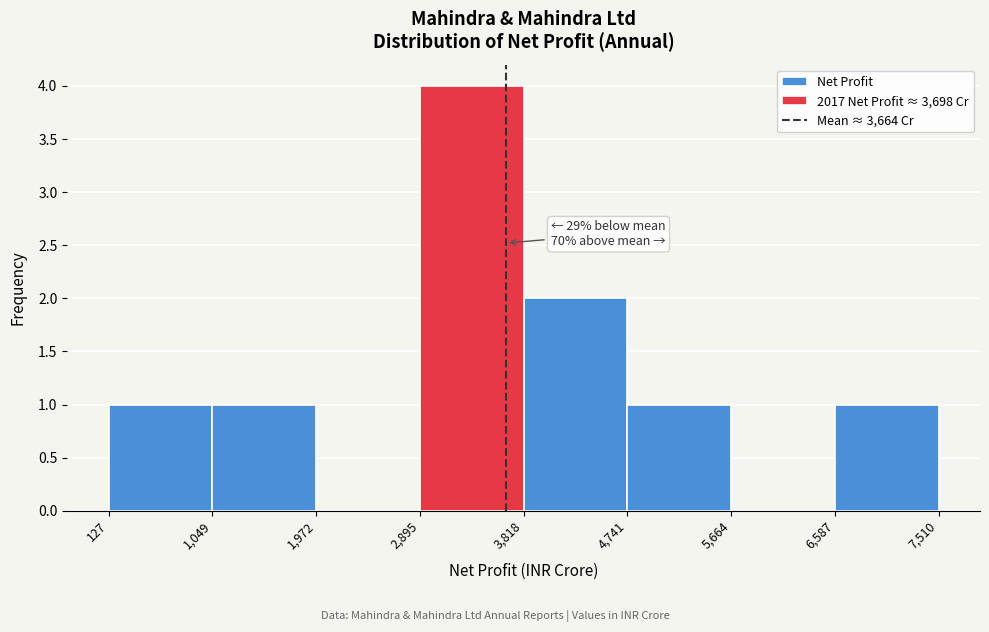

Which range on the x-axis has the tallest bar?

2,895 to 3,818